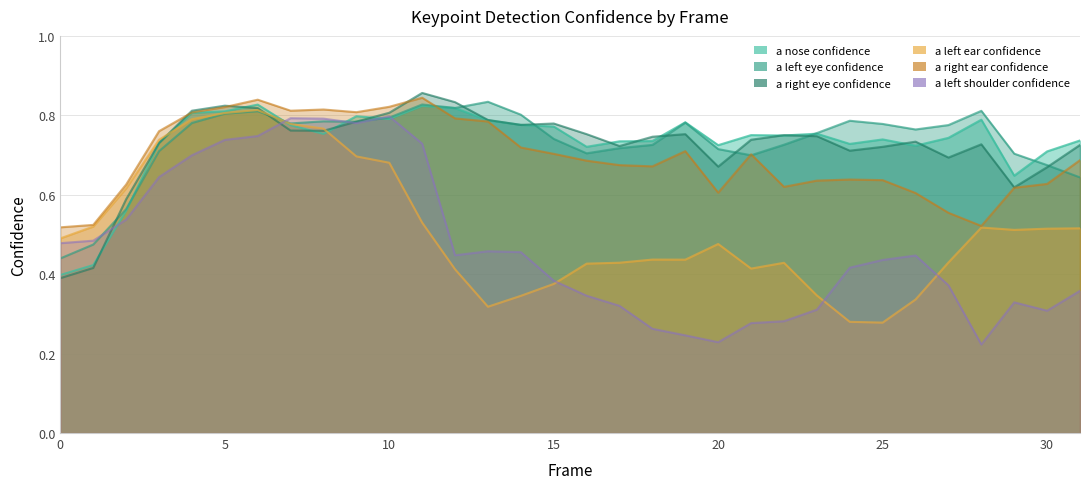

Between 15 and 18, which is larger?

15